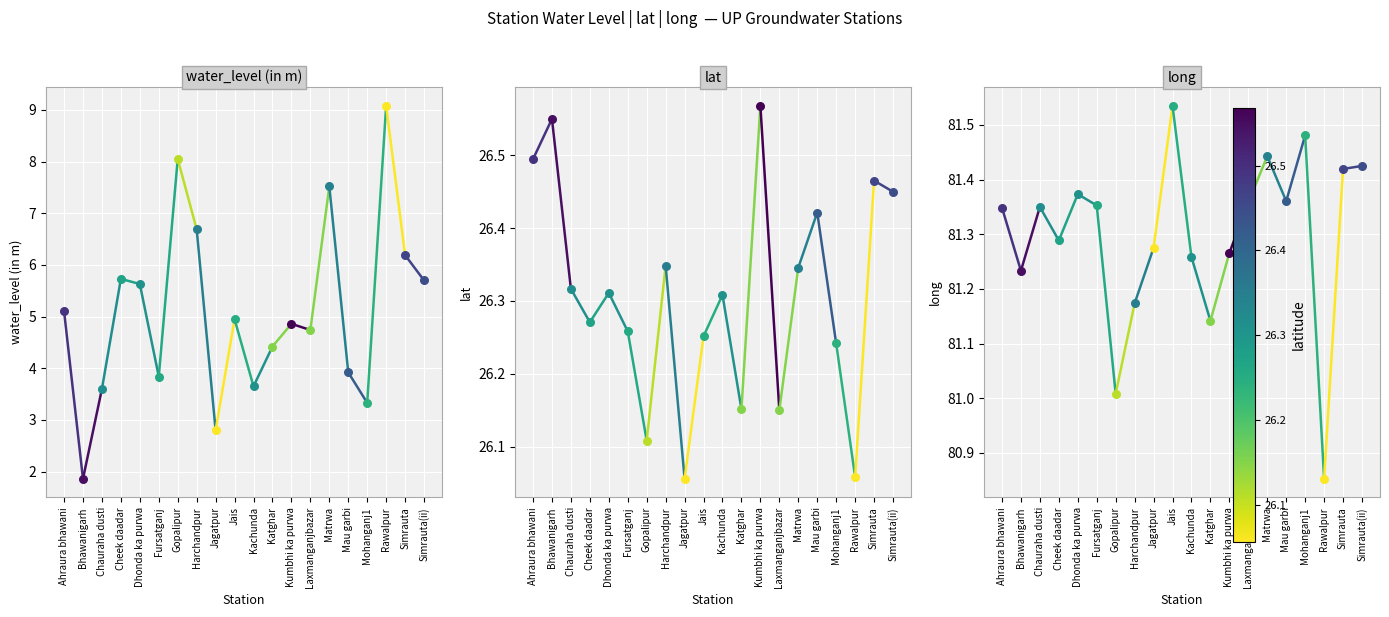

At how many categories does at least one series exceed 35?

2